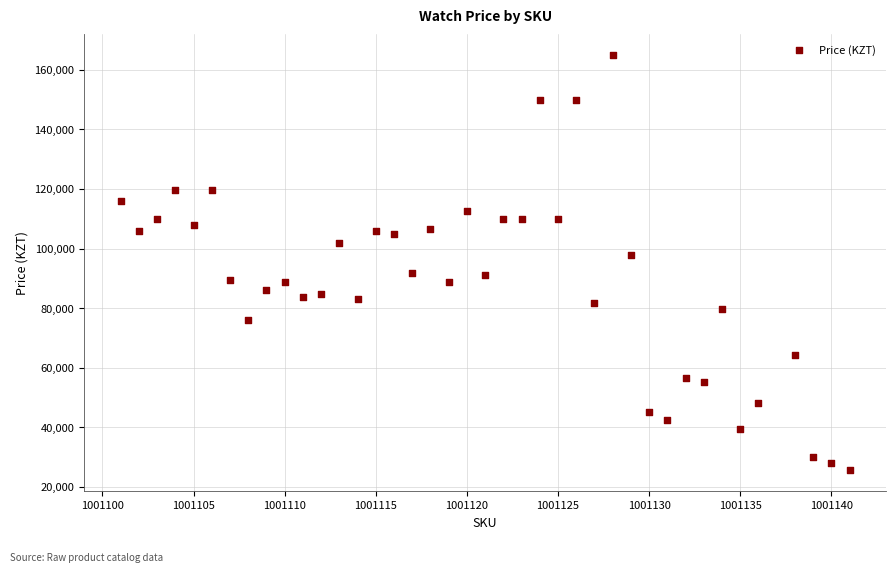

What is the range of Y values (max minus min)?

139394